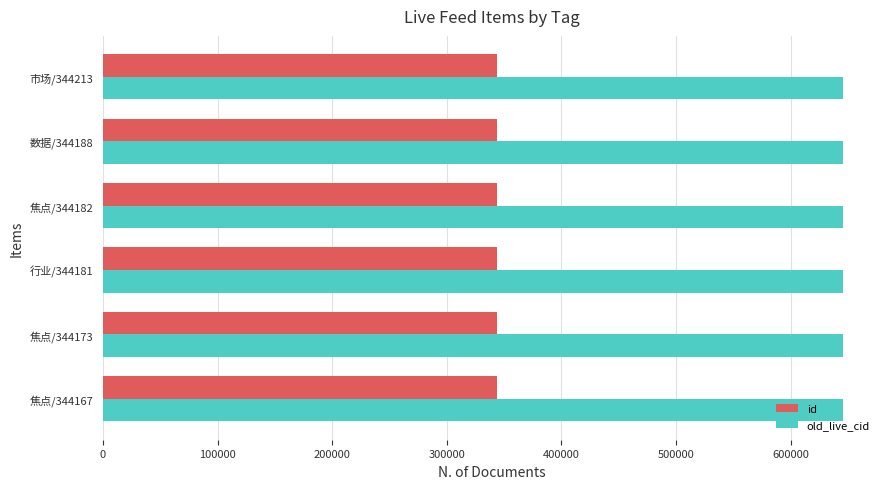

True or false: old_live_cid has a value of 405820 at 市场/344213.

False